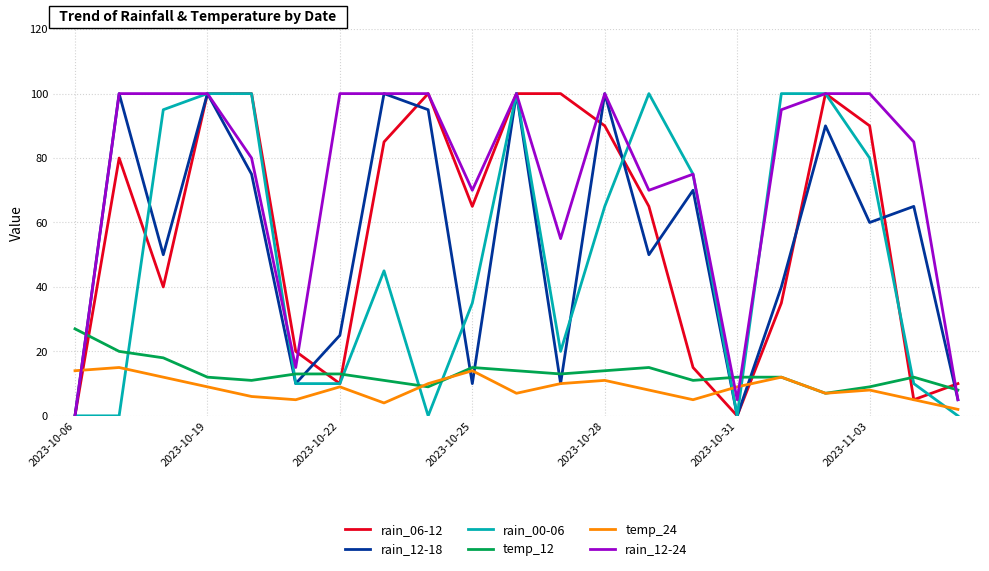

What is the lowest value of the temp_12 series?

7